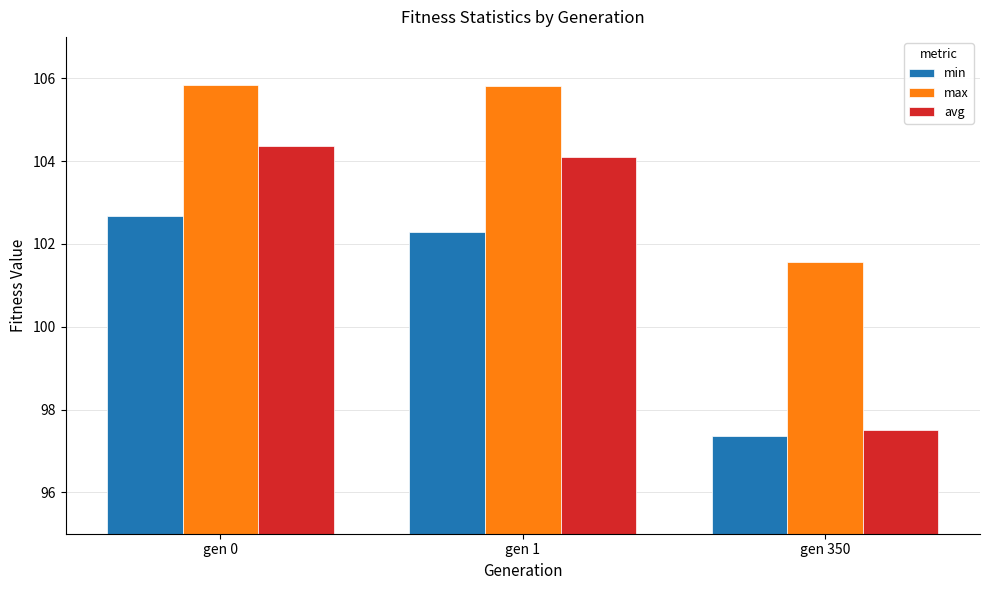

What is the value of the min bar at the 3rd from the left?

97.4